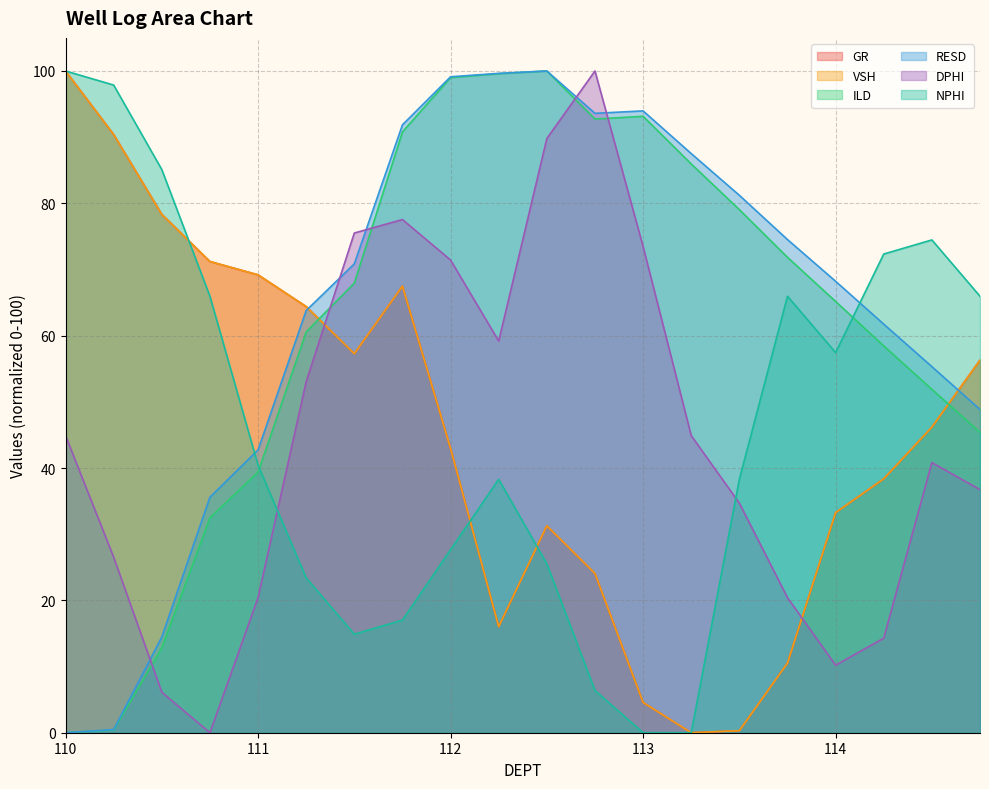

After their last crossing, which series has the higher values: ILD or VSH?

VSH